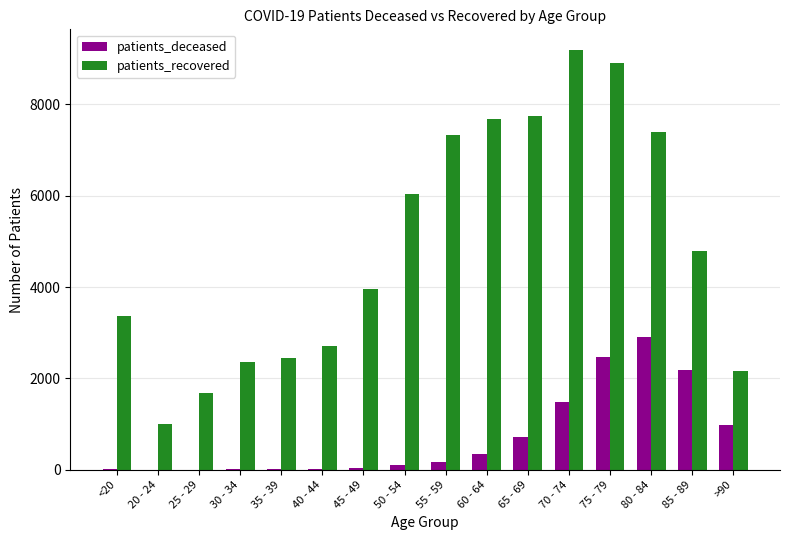

Are the bars horizontal?

No